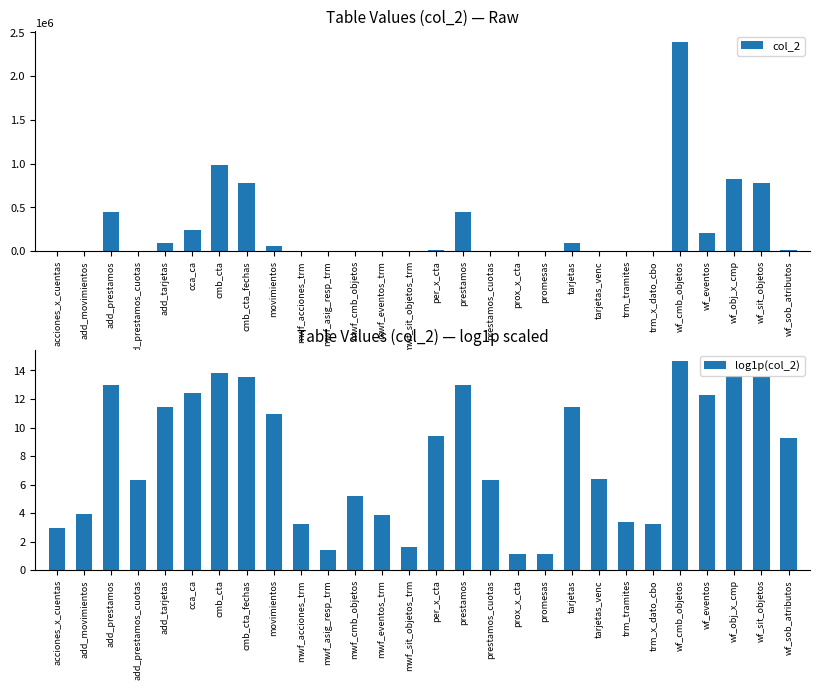

What is the sum of all log1p(col_2) values?

222.5